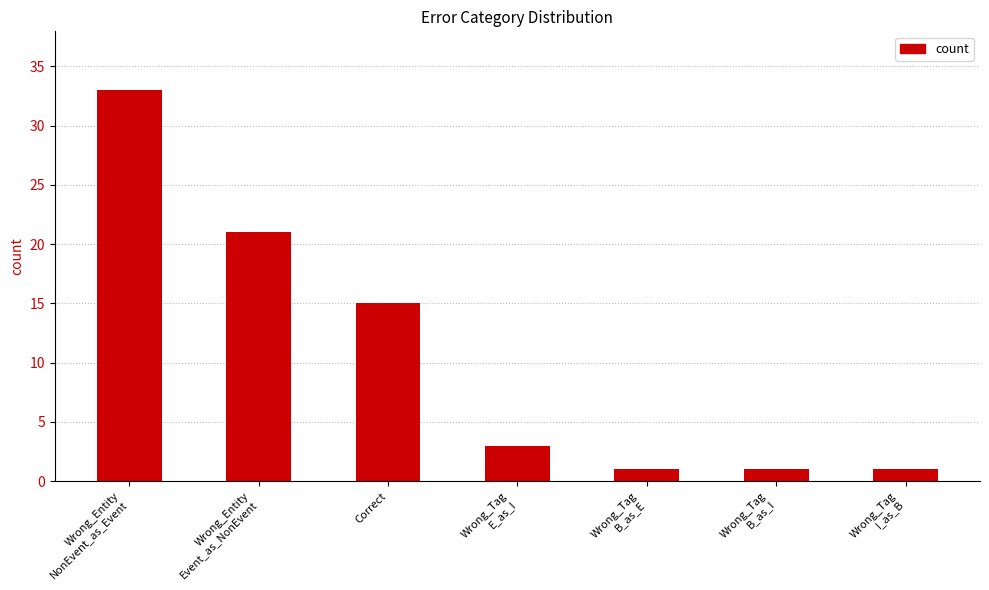

Does the chart contain stacked bars?

No